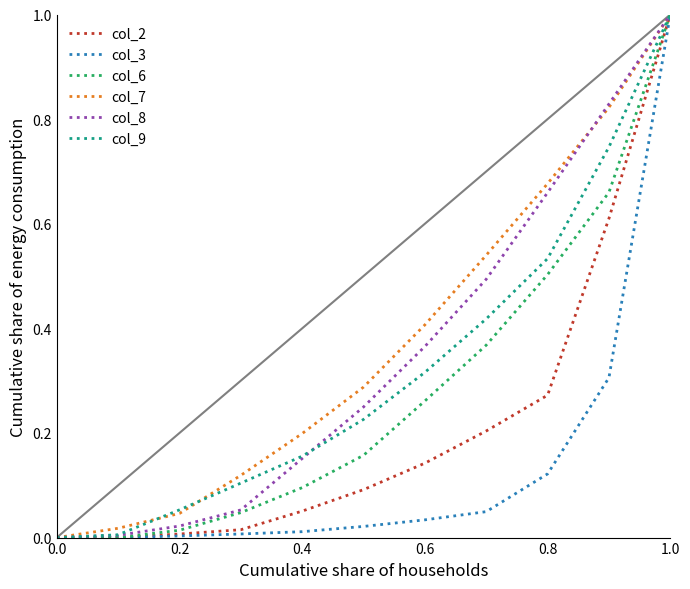

What is the difference between the maximum and minimum values in the col_3 series?

1.0